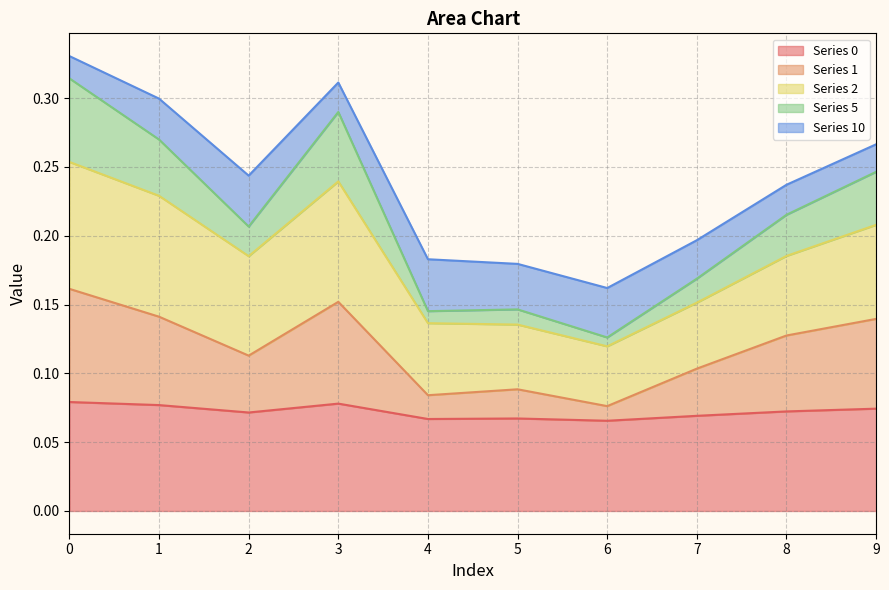

Does the chart display data point markers on the line(s)?

No